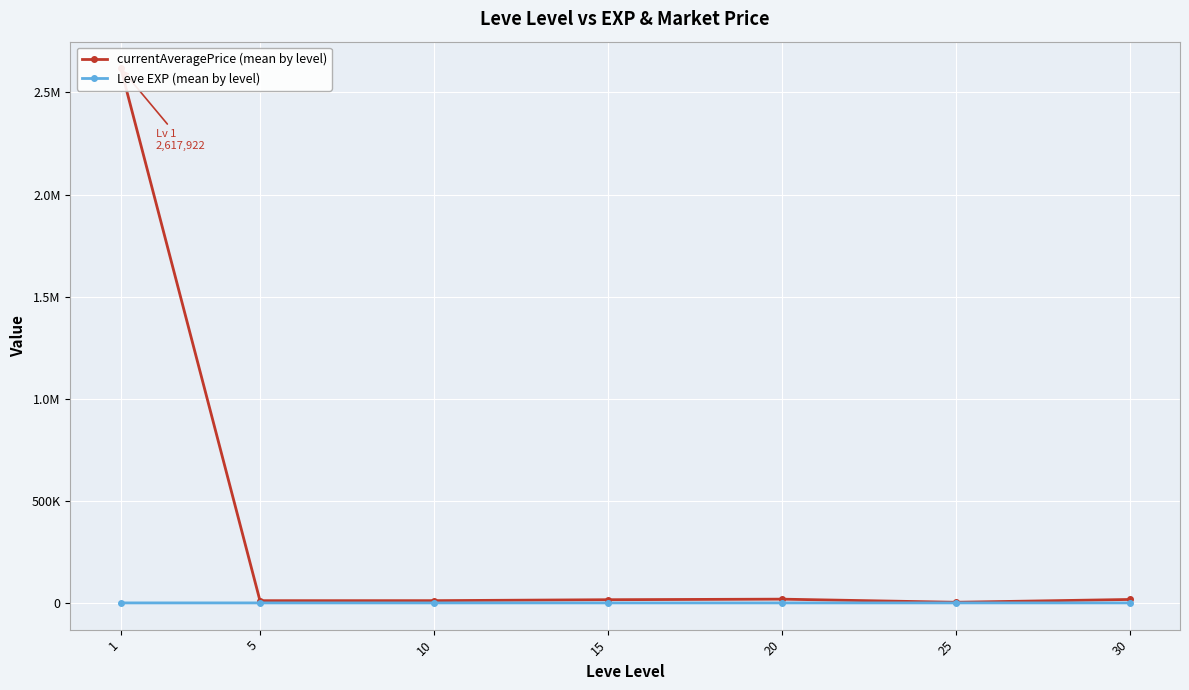

At which category does the chart reach its minimum across all series?

1